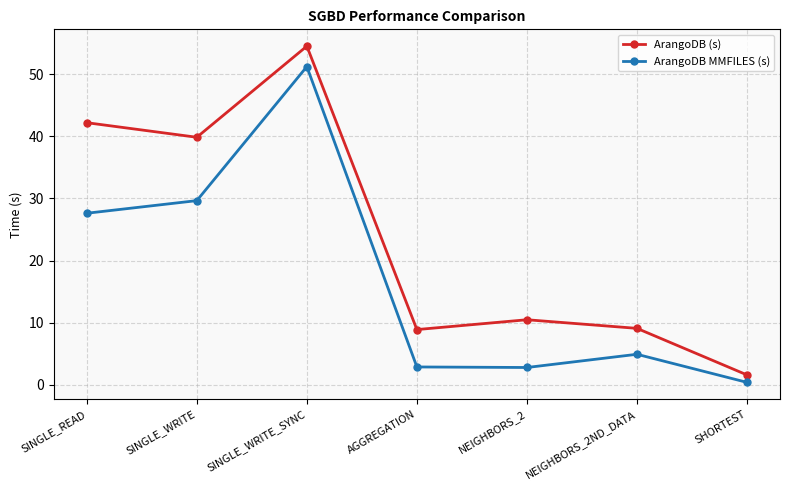

What is the difference between the second highest and second lowest values in the ArangoDB (s) series?

33.3